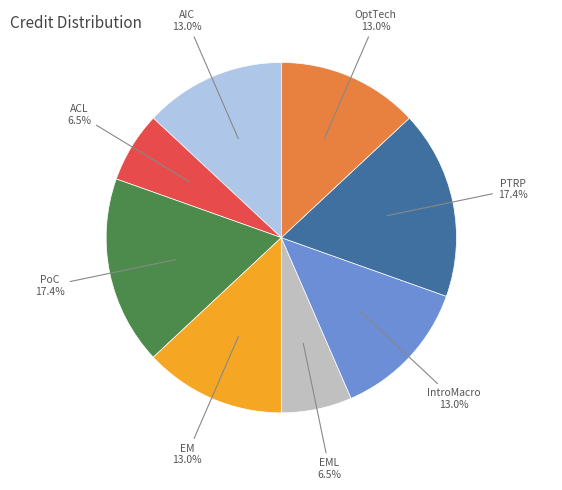

Is there a majority slice in this chart?

No